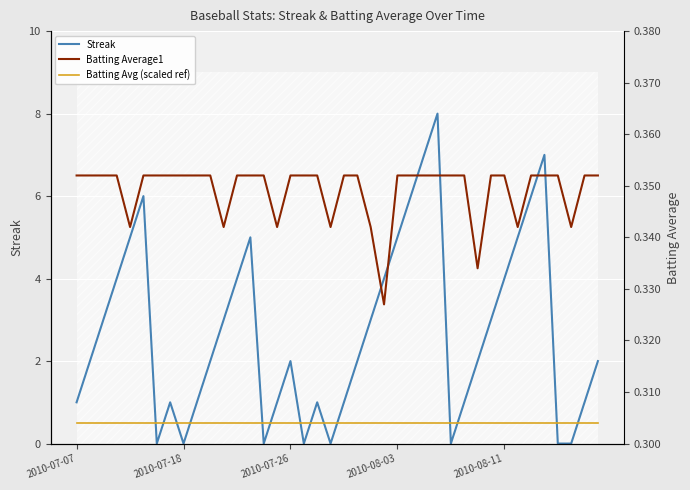

Count the number of data series in this chart.

3